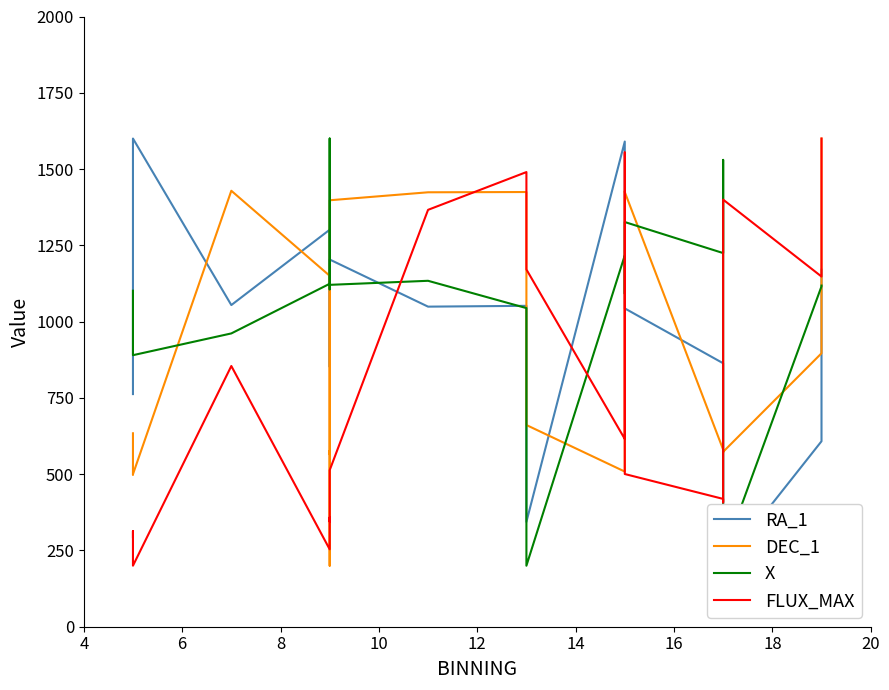

List the series in order of their peak value, lowest first.

RA_1, DEC_1, X, FLUX_MAX